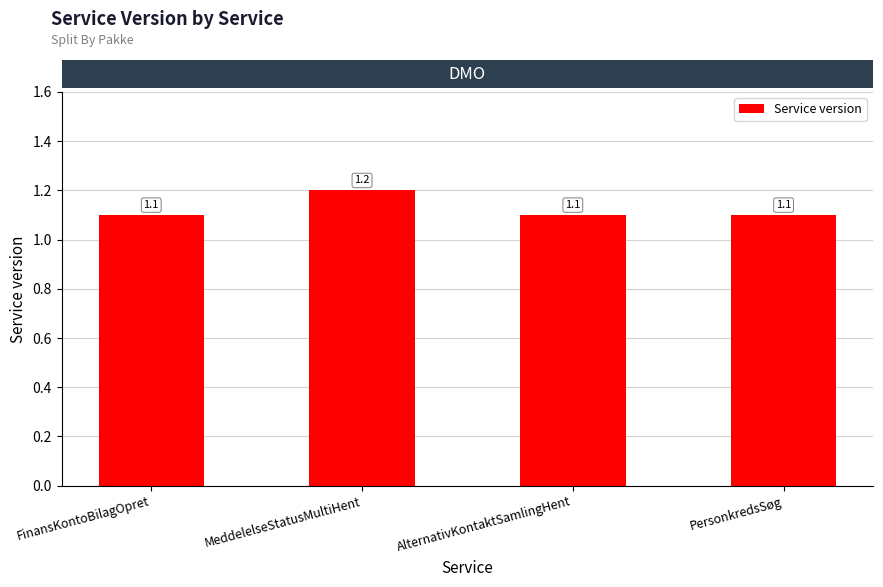

What is the smallest value displayed?

1.1